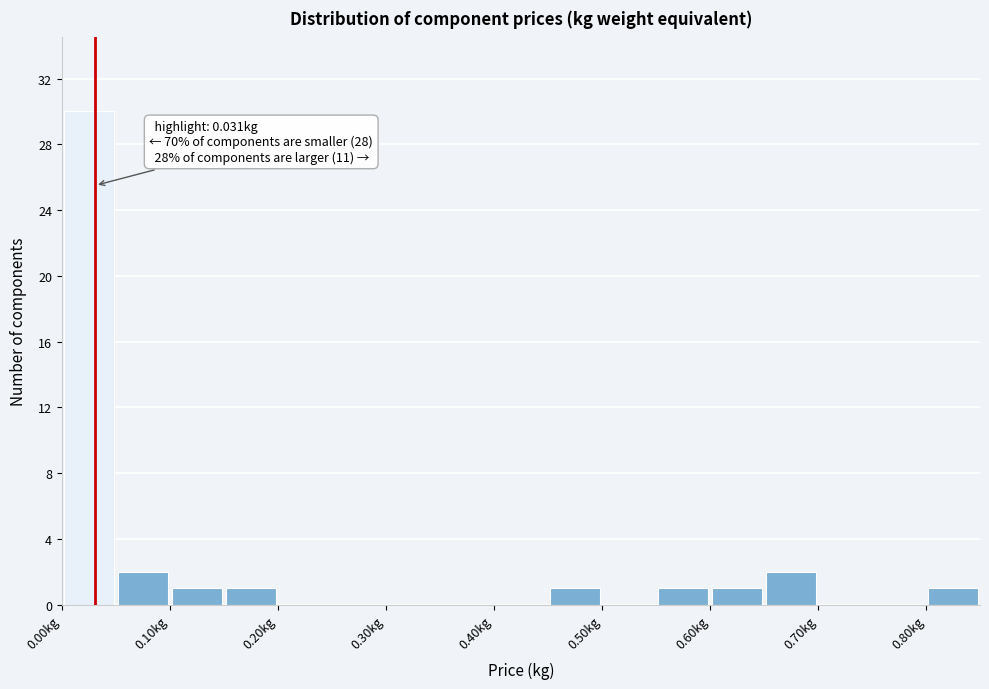

Over which range of the x-axis is the bar tallest?

0.00 to 0.05